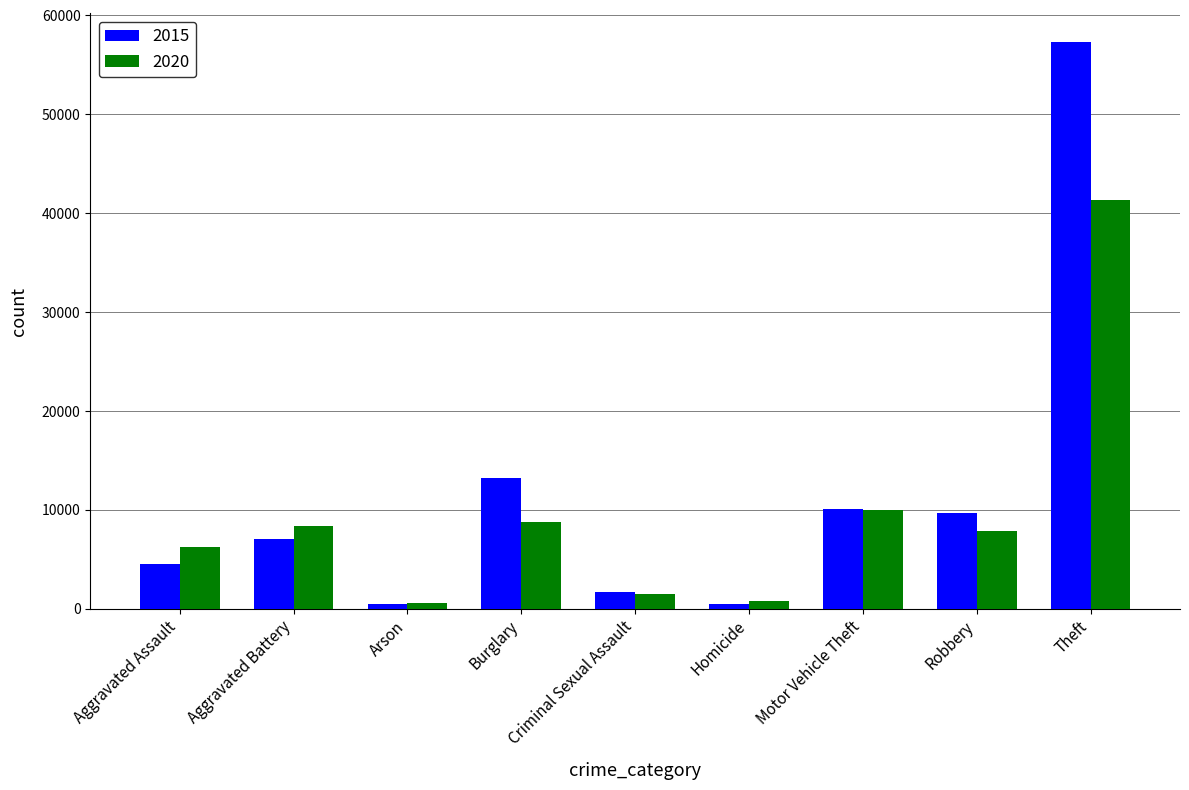

The 2015 series shows 57353 at Theft. True or false?

True